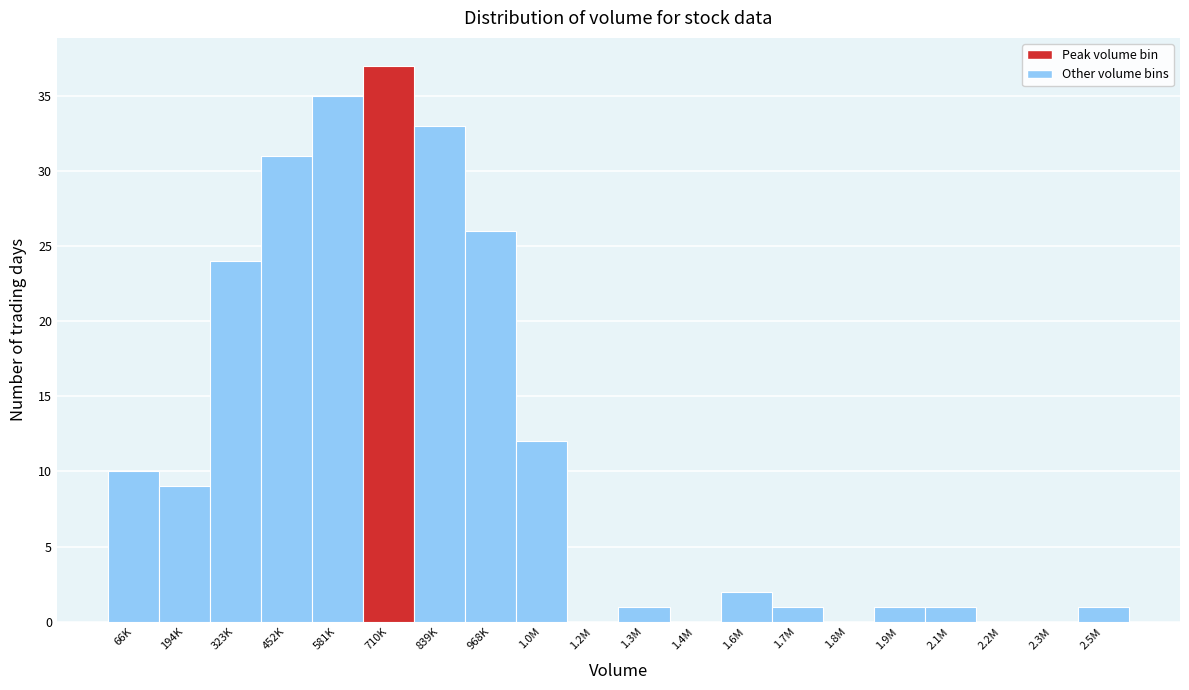

Reading left to right, extract all data points from this chart.

66K=10	194K=9	323K=24	452K=31	581K=35	710K=37	839K=33	968K=26	1.0M=12	1.2M=0	1.3M=1	1.4M=0	1.6M=2	1.7M=1	1.8M=0	1.9M=1	2.1M=1	2.2M=0	2.3M=0	2.5M=1